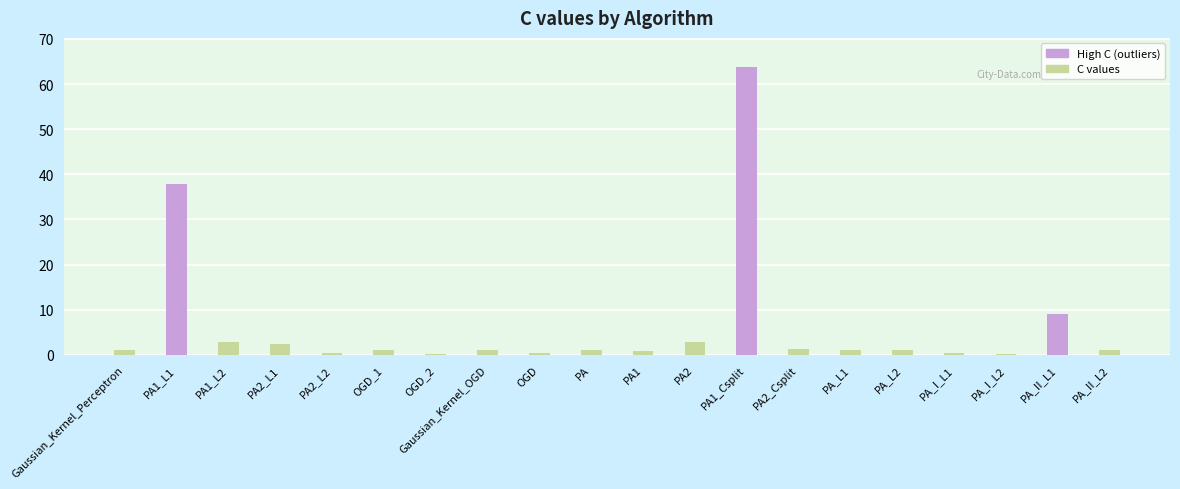

The C value series shows 1.6 at PA1_L2. True or false?

False